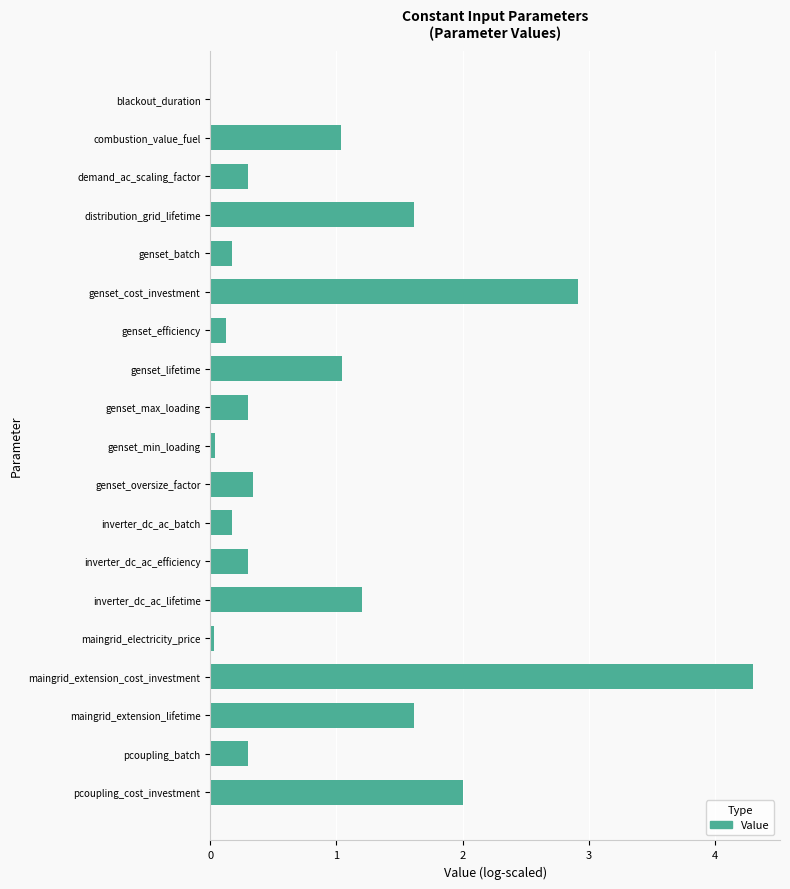

How many values are above zero?

18